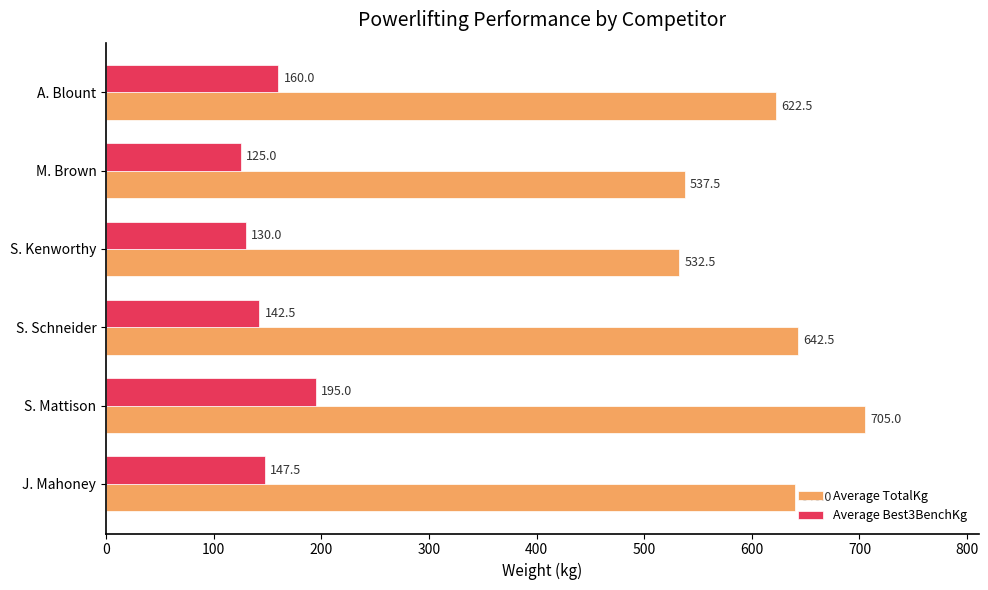

Is it true that Average TotalKg equals 537.5 at M. Brown?

True